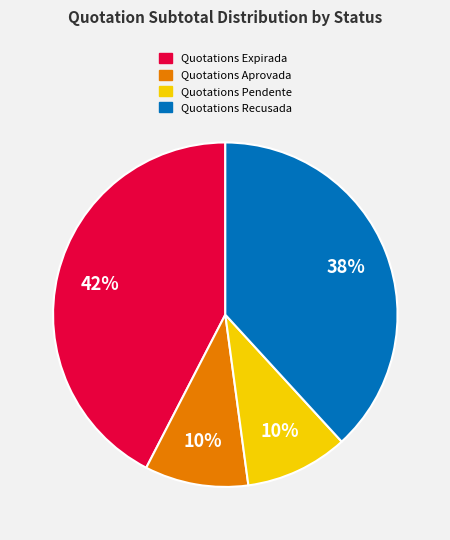

Is there any slice that represents more than half of the pie?

No